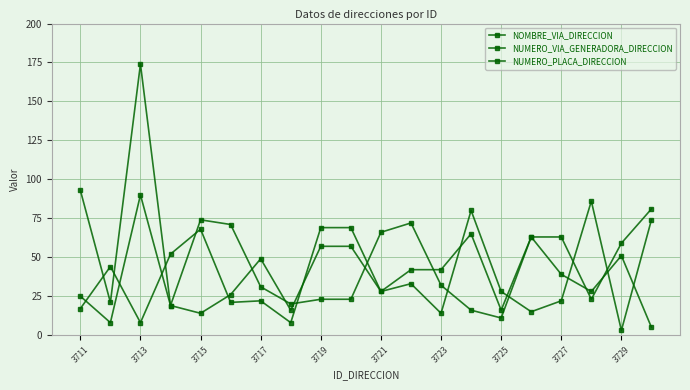

What is the minimum value for NUMERO_VIA_GENERADORA_DIRECCION?

3